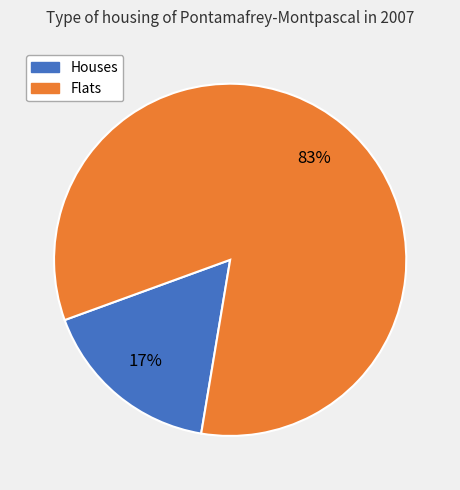

To the nearest percent, what is the difference between the largest and smallest slice percentages?

66%